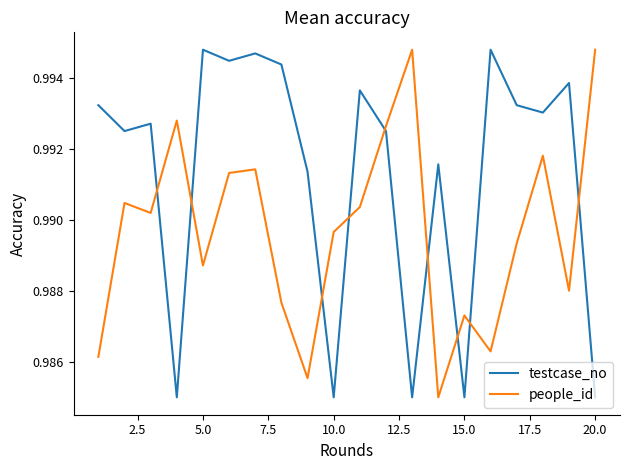

Count the testcase_no values in the range 0 to 1.

20